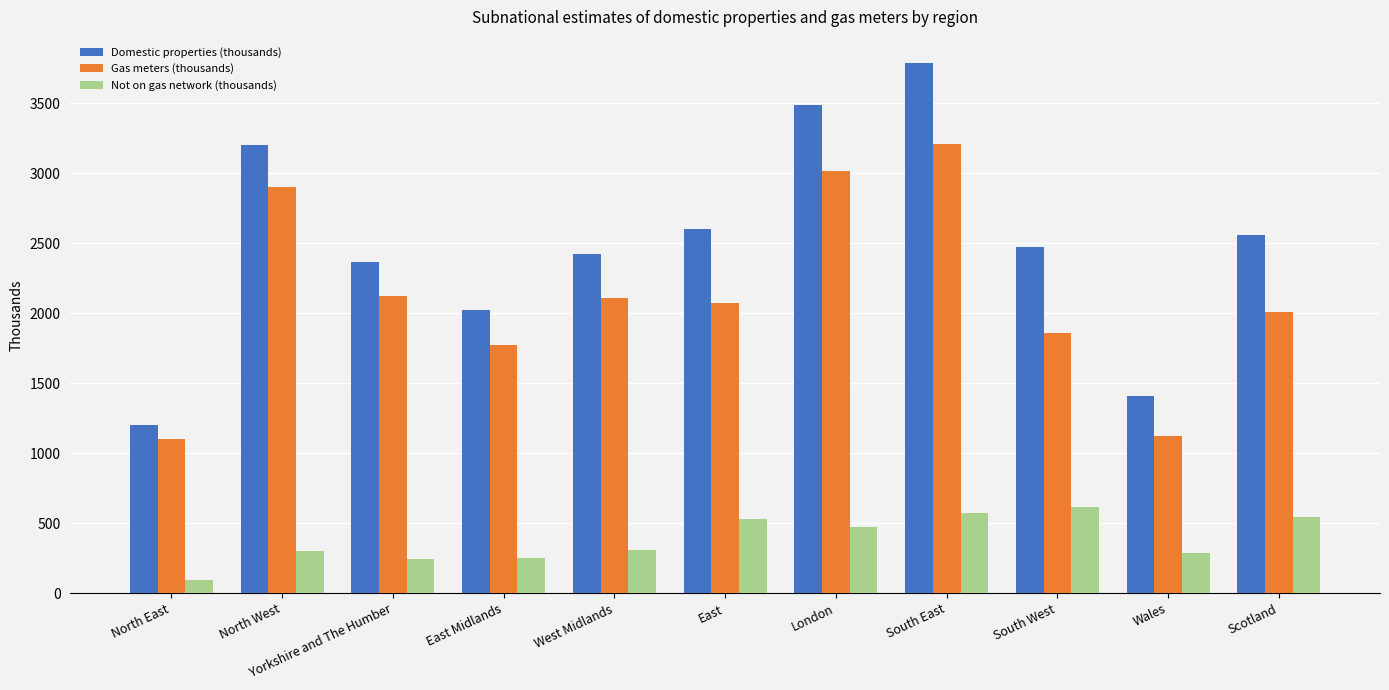

Which label corresponds to the largest value in the chart?

South East